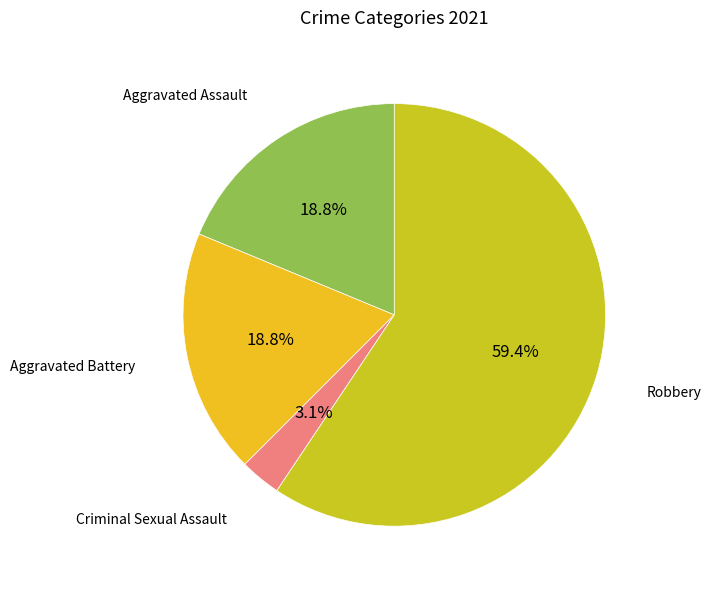

How many slices are in this pie chart?

4